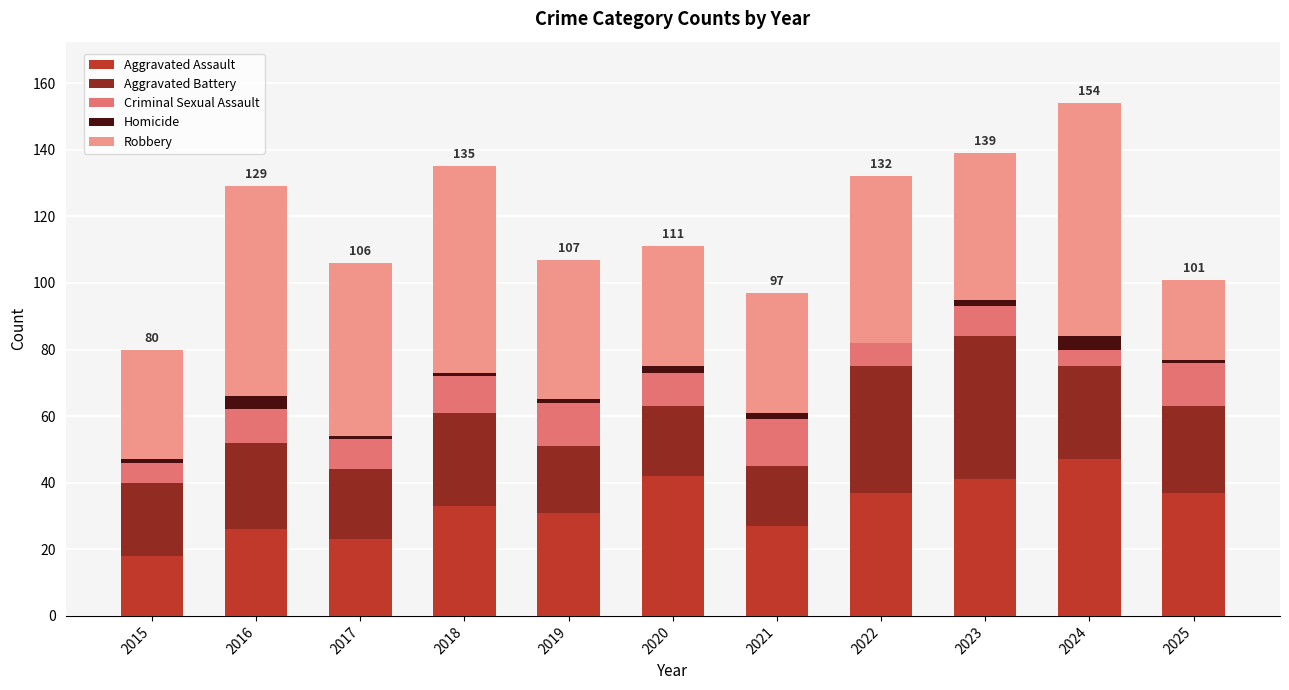

At which label does Aggravated Assault reach its peak?

2024